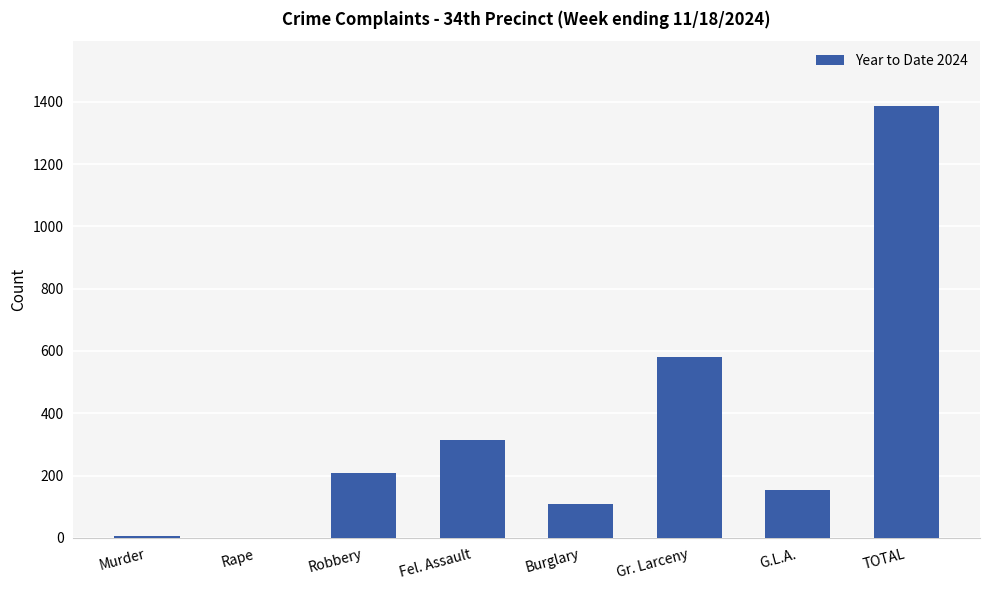

What is the greatest value displayed?

1387